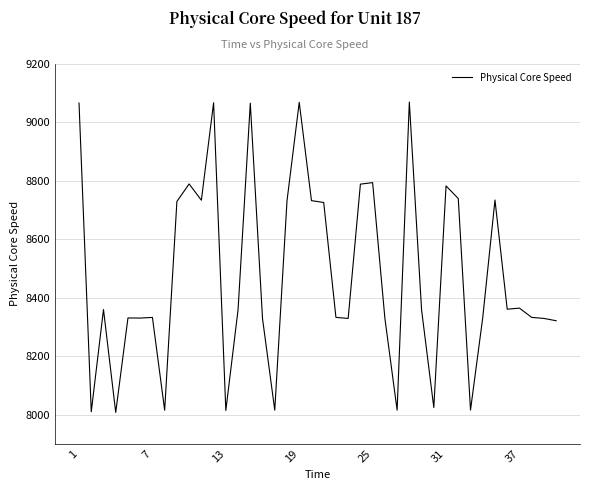

How many lines are shown in the chart?

1